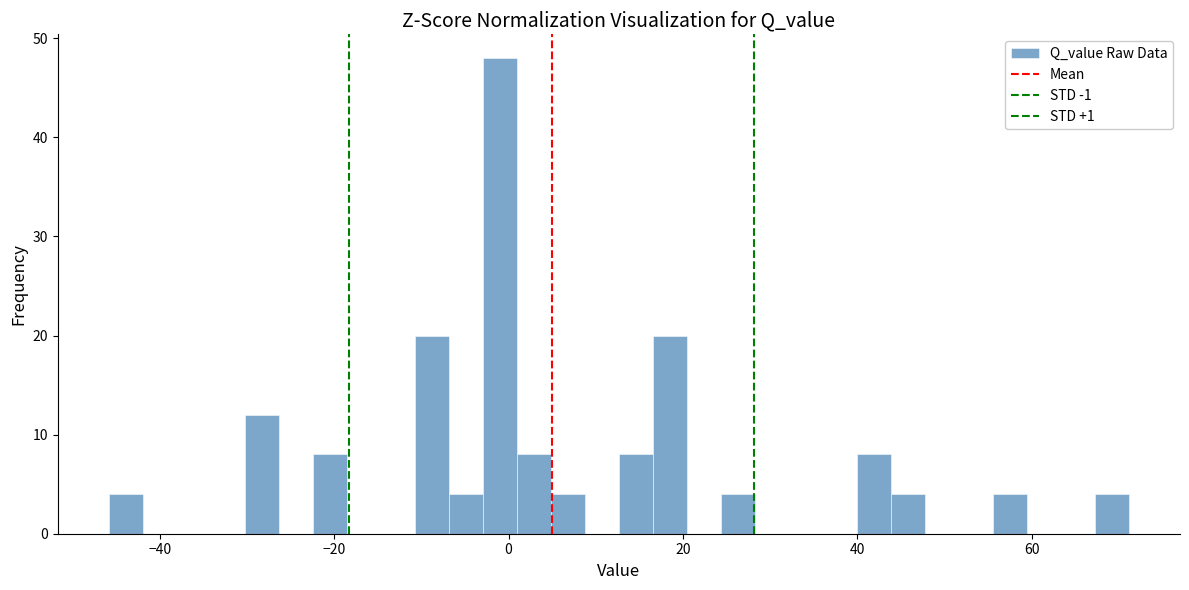

Around what value on the x-axis is the tallest bar? Give the approximate position of its centre, as read against the axis.

0